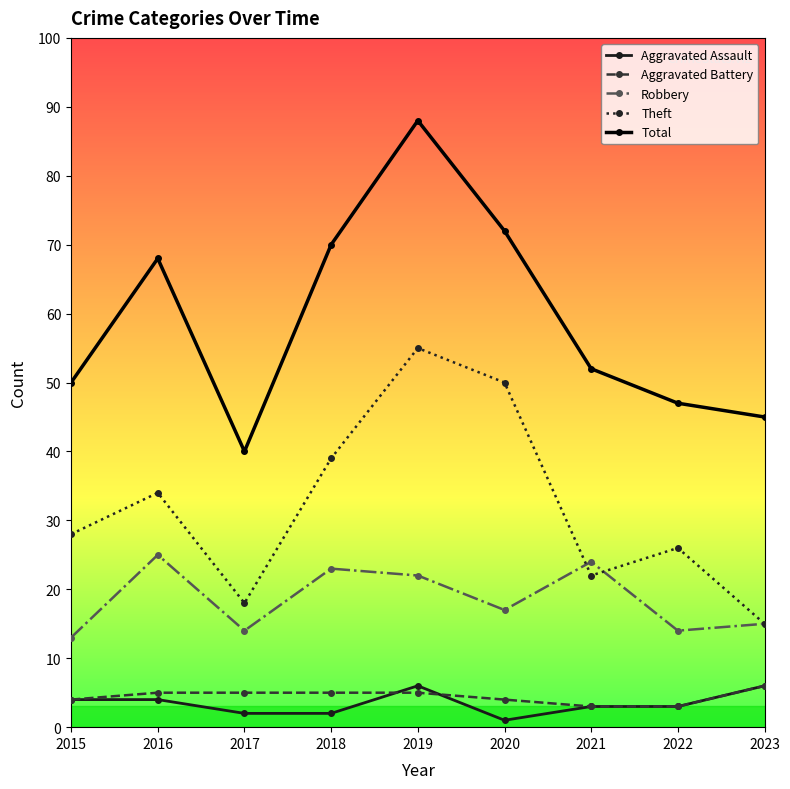

What is the difference between the maximum and minimum values in the Aggravated Assault series?

5